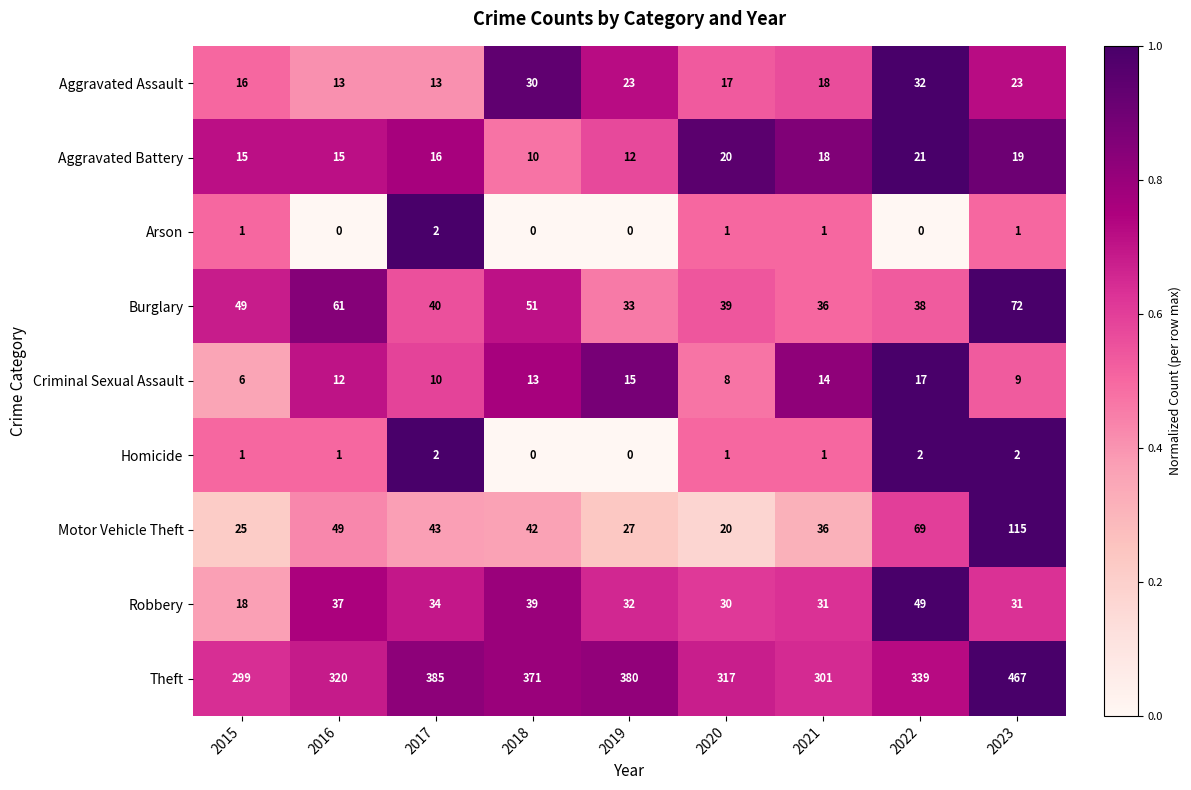

True or false: Motor Vehicle Theft has a value of 36 at 2021.

True